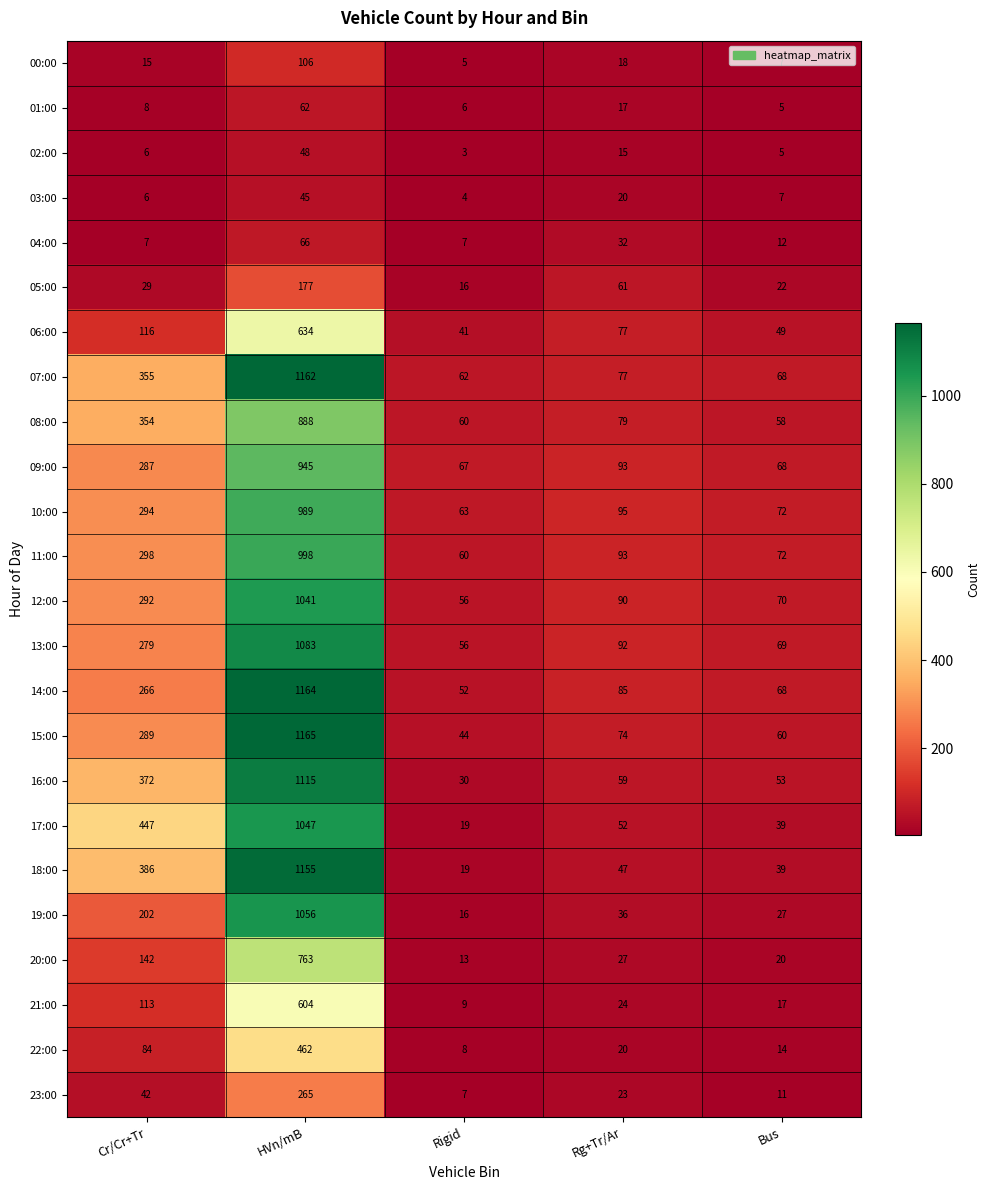

Count the number of categories in the chart.

5